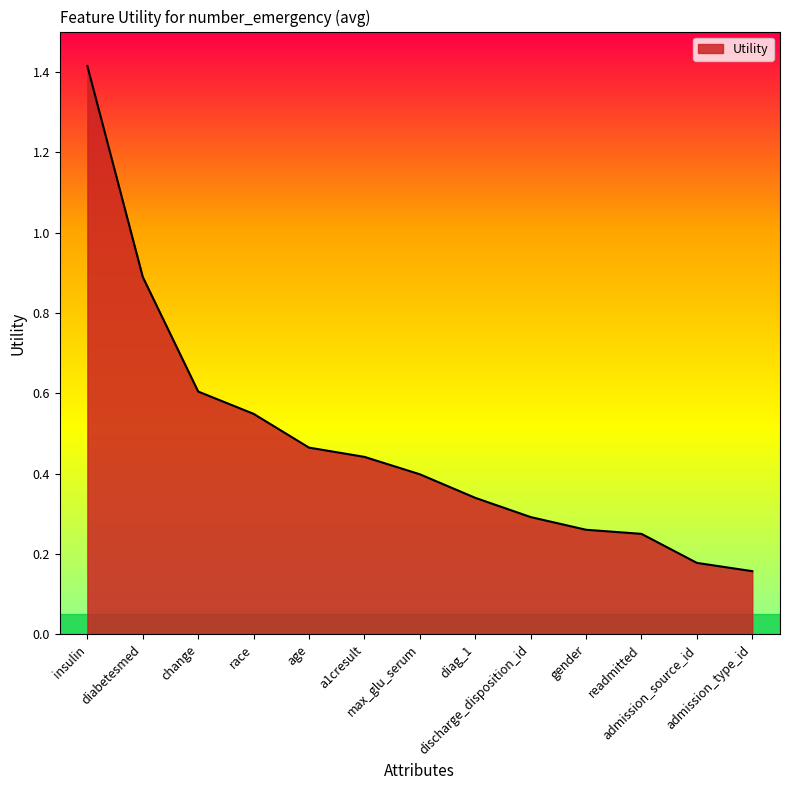

What is the difference between the maximum and minimum values?

1.3